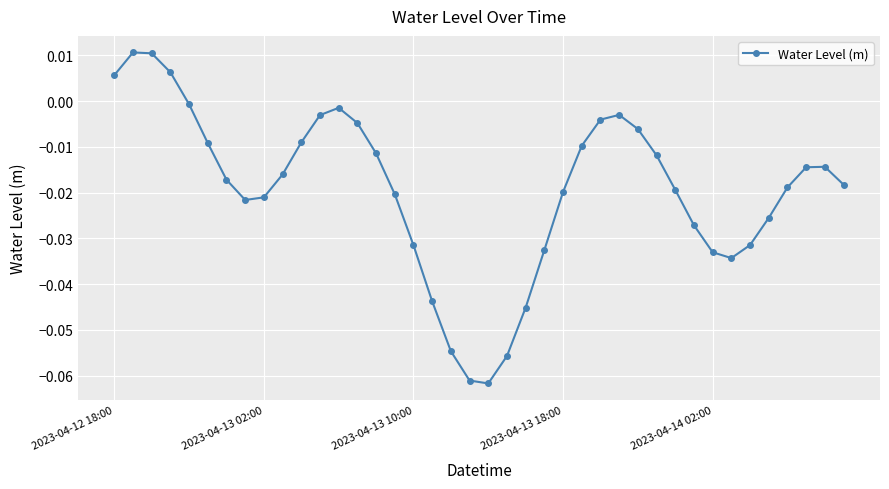

What is the sum of all values?

-0.8